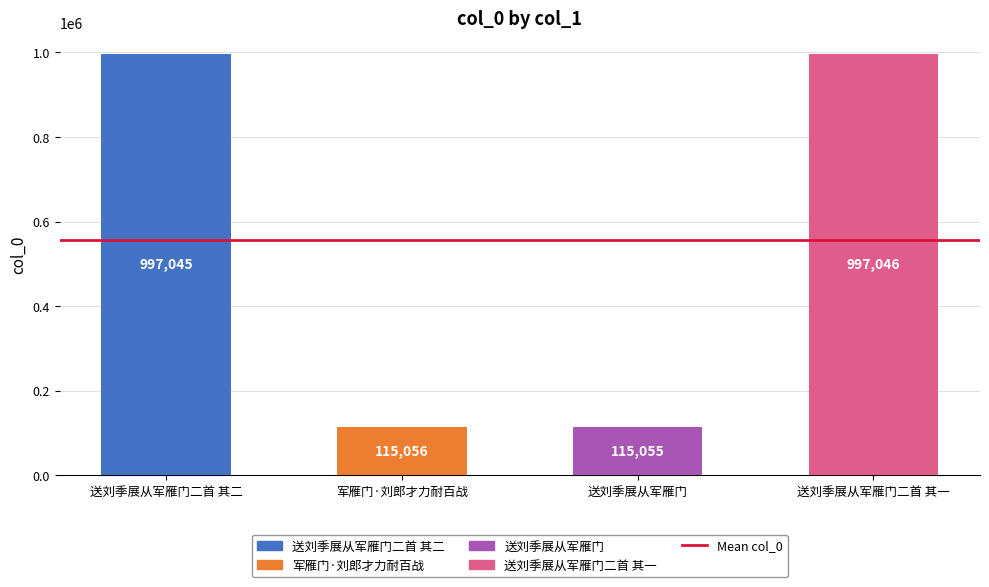

What is the sum of all values?

2224202